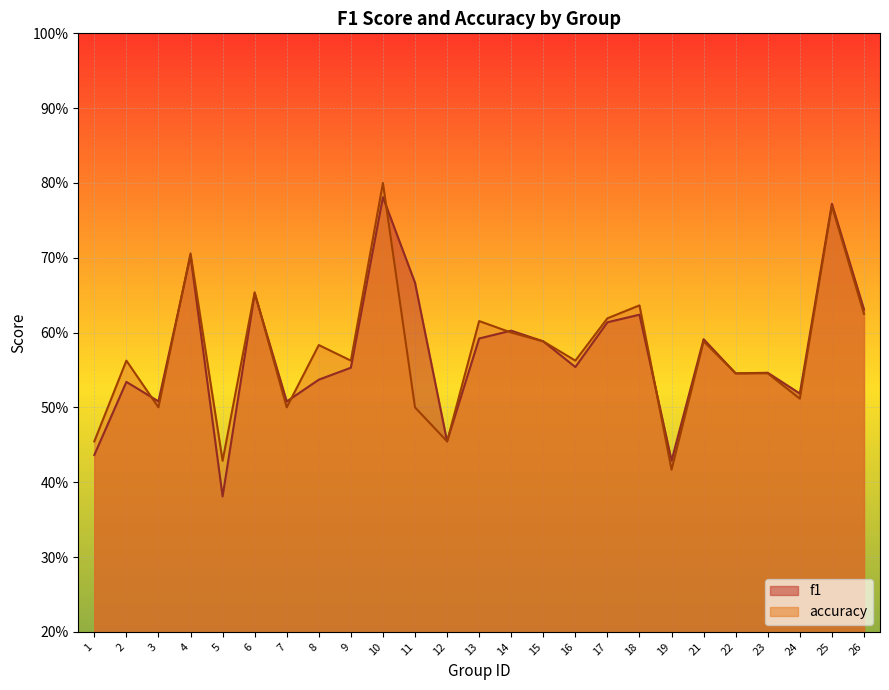

Rank the series by their average value, from highest to lowest.

accuracy, f1